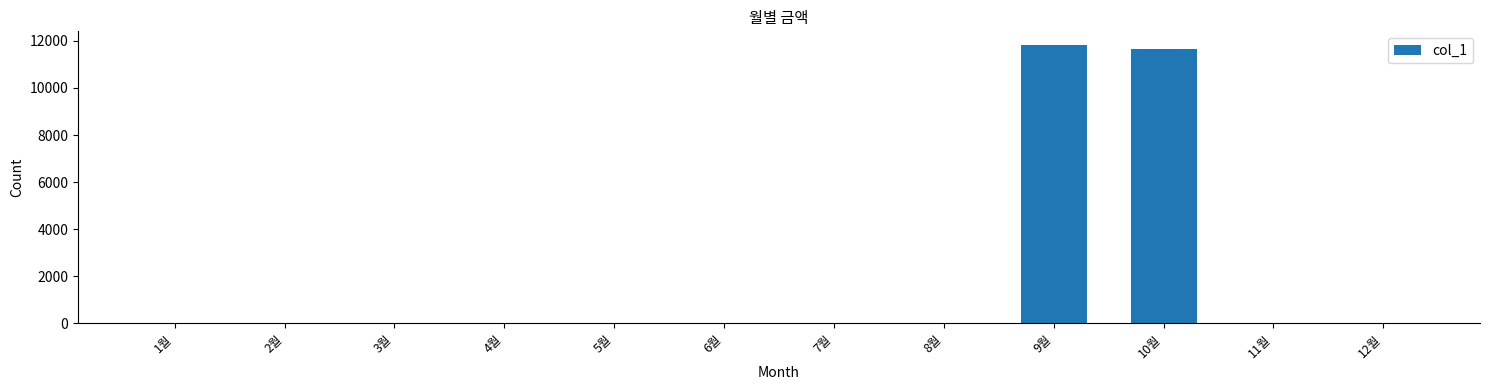

Which label corresponds to the largest value in the chart?

9월